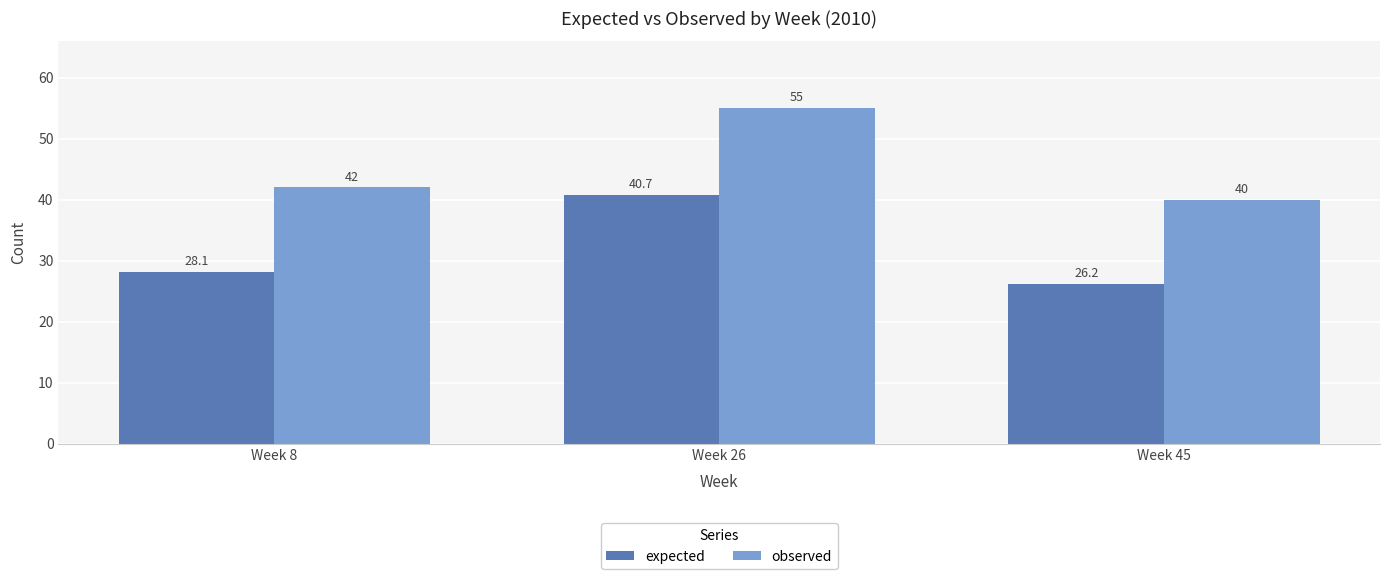

Read the expected value at Week 26.

40.7